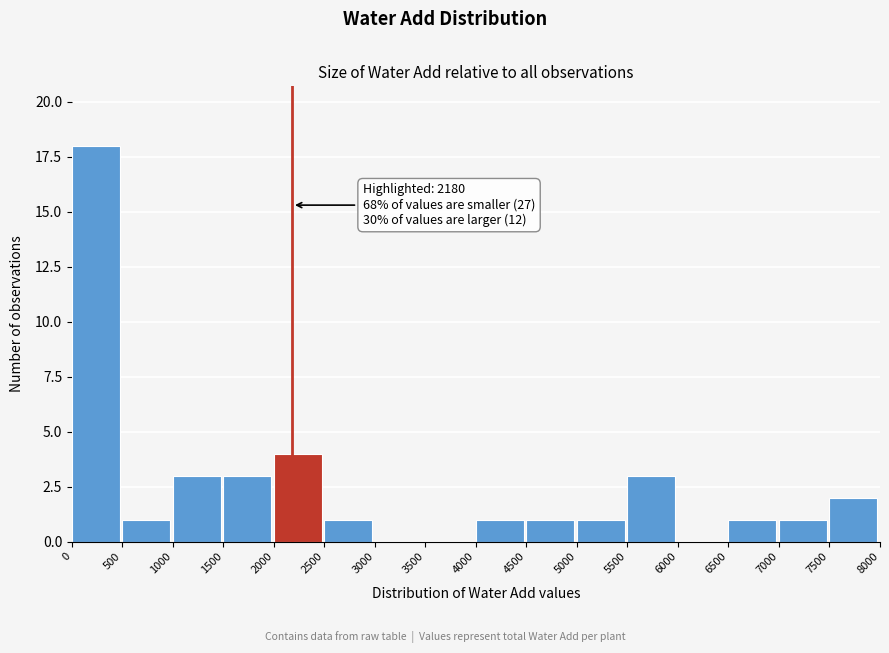

Which range on the x-axis has the tallest bar?

0 to 500